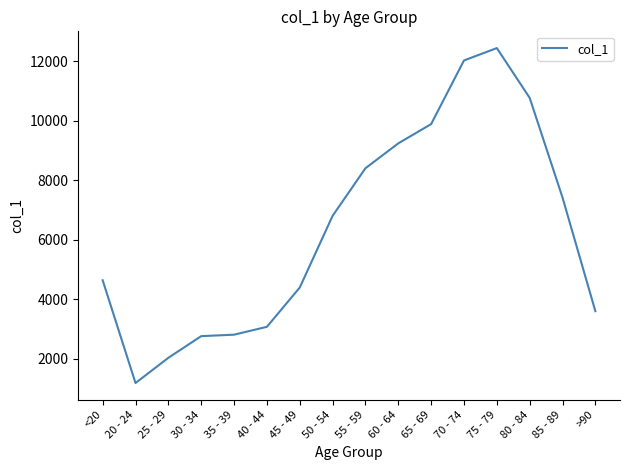

Which category has the highest value across all series?

75 - 79